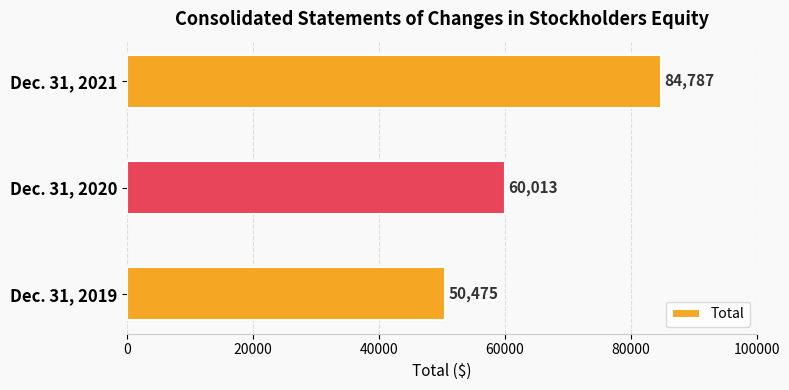

Rank the categories by value from highest to lowest.

Dec. 31, 2021, Dec. 31, 2020, Dec. 31, 2019